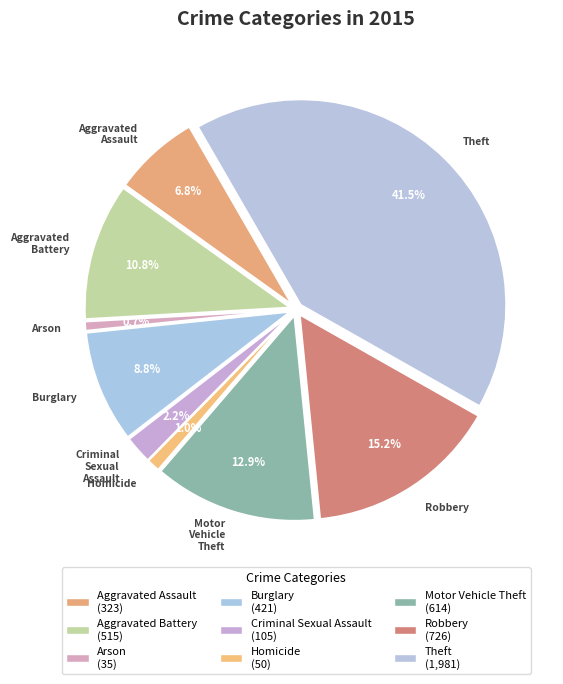

To the nearest percent, what is the difference between the largest and smallest slice percentages?

41%